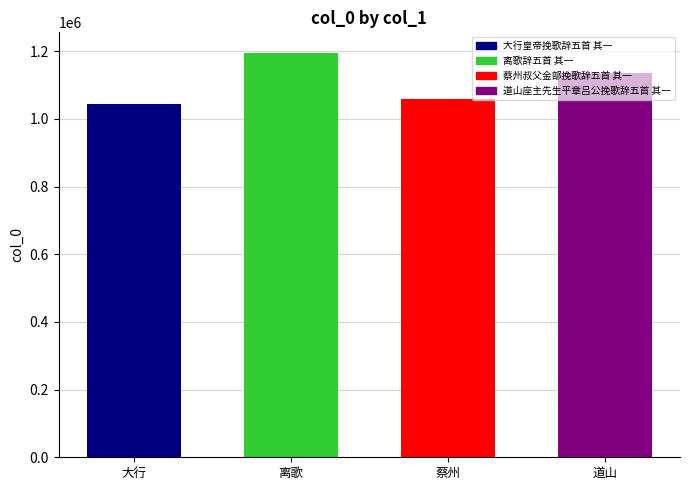

The value at 蔡州 is 1058867. True or false?

True